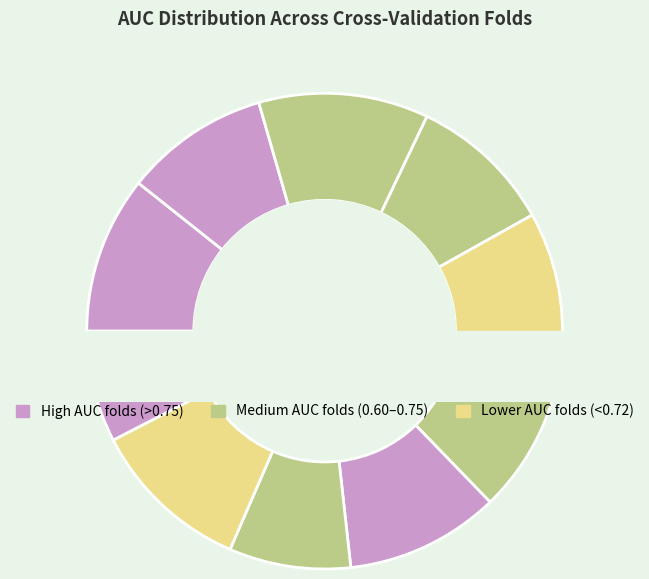

Combined, what portion of the pie is Fold 3 and Fold 2?

21.4%